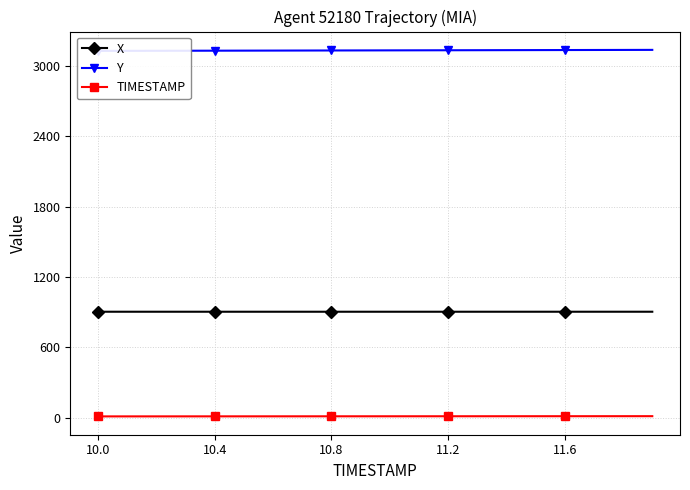

True or false: TIMESTAMP and Y cross at least once.

False